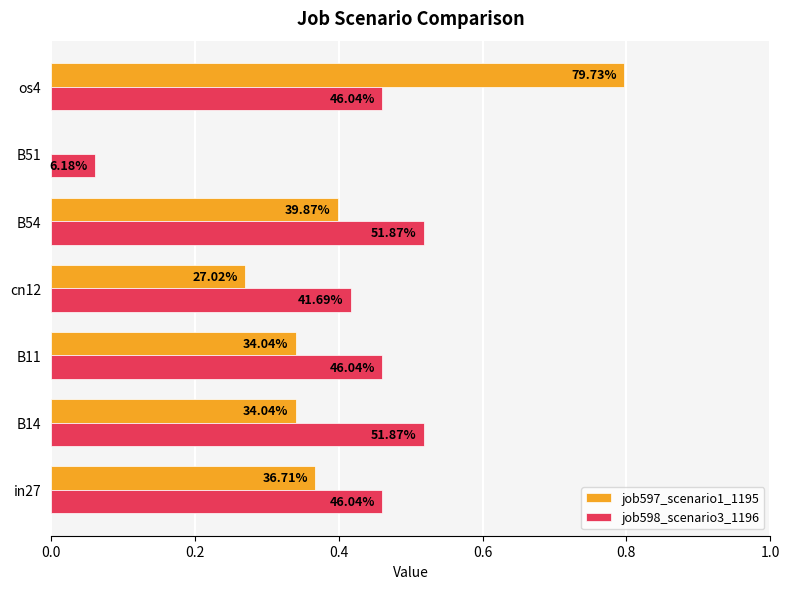

Rank the series by their maximum value, from highest to lowest.

job597_scenario1_1195, job598_scenario3_1196